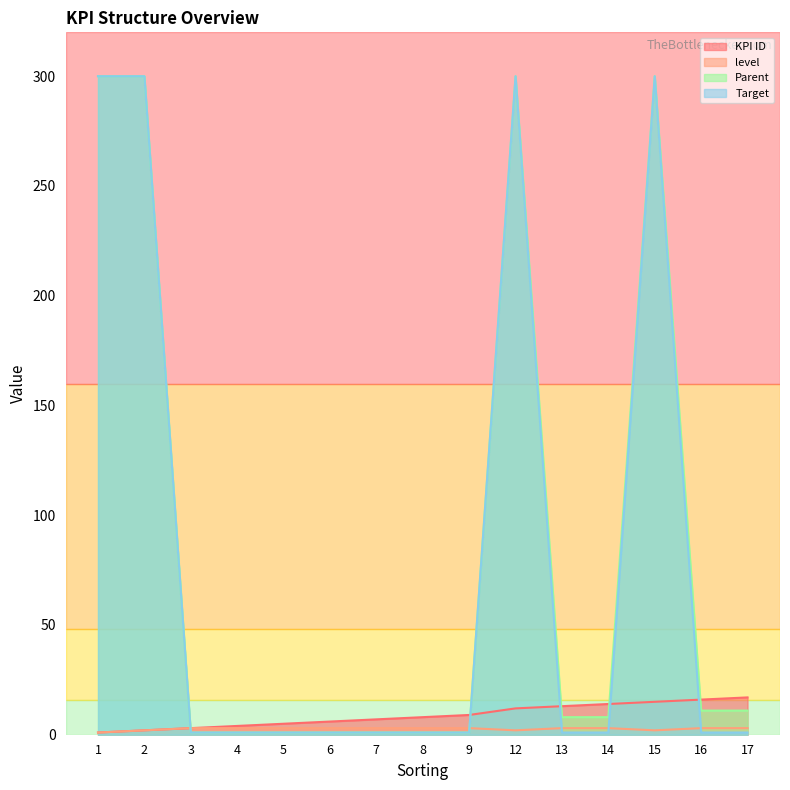

At how many categories does at least one series exceed 276?

4